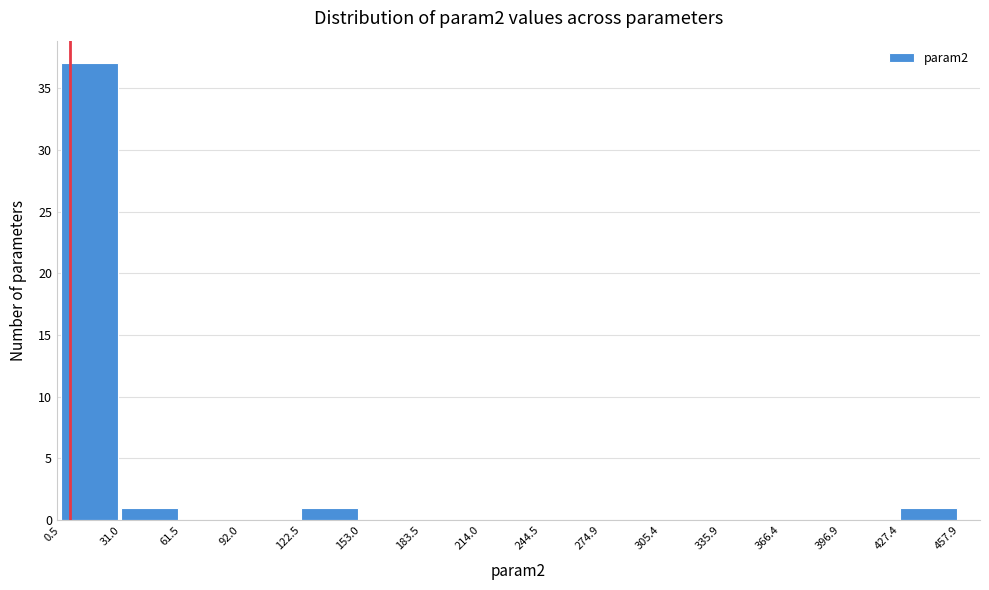

Which range on the x-axis has the tallest bar?

0.5 to 31.0